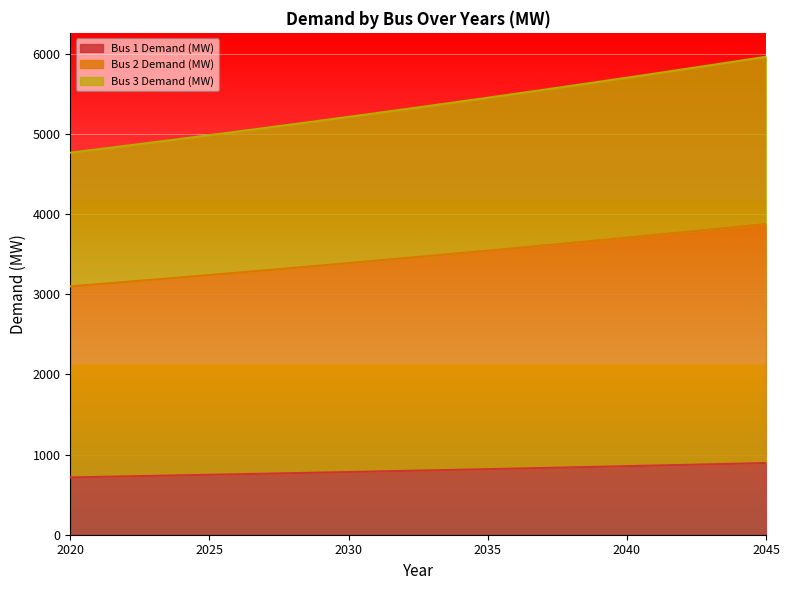

What is the maximum value for Bus 1 Demand (MW)?

894.2